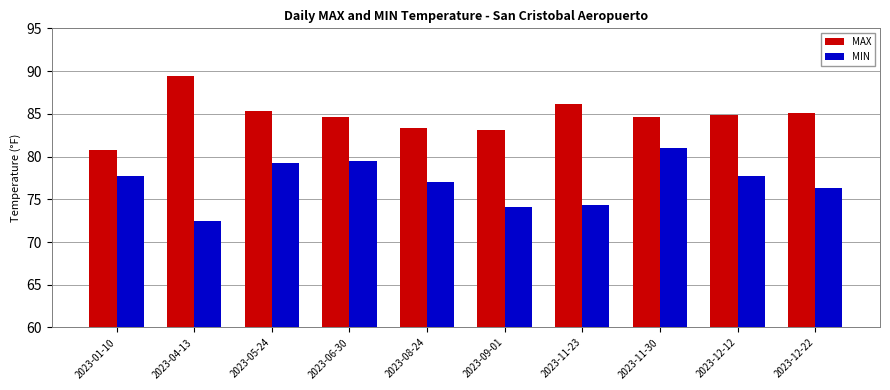

What is the difference between the maximum and minimum values in the MIN series?

8.5